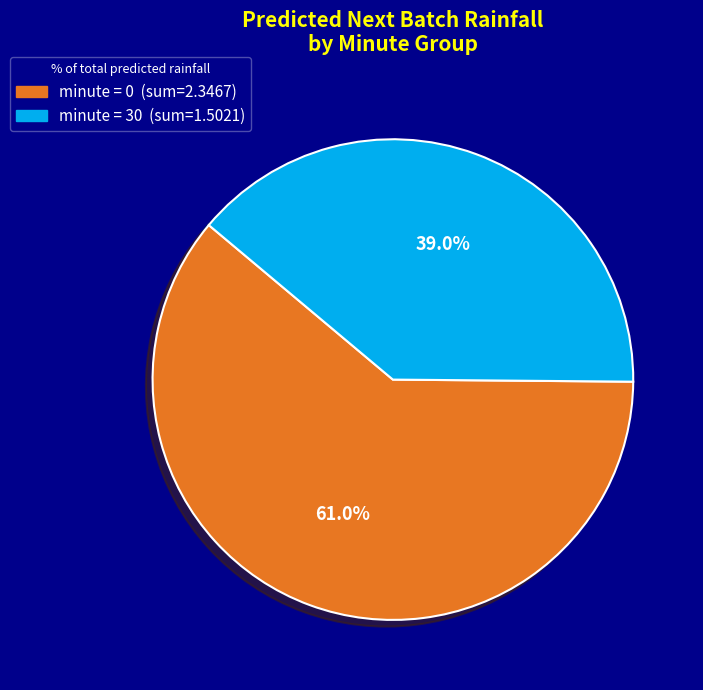

Is there a majority slice in this chart?

Yes